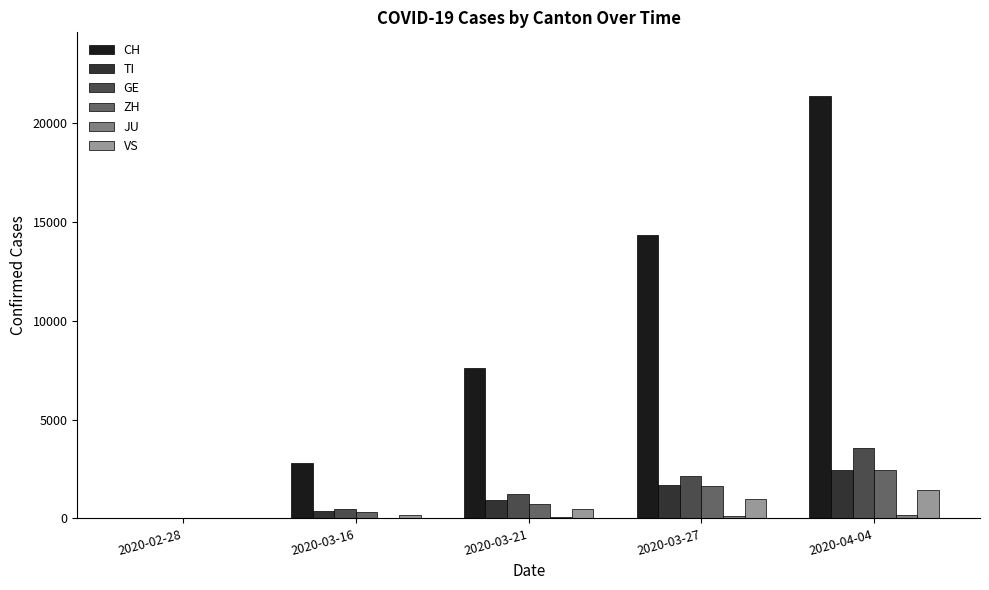

Are the bars grouped side by side (vs. stacked)?

Yes